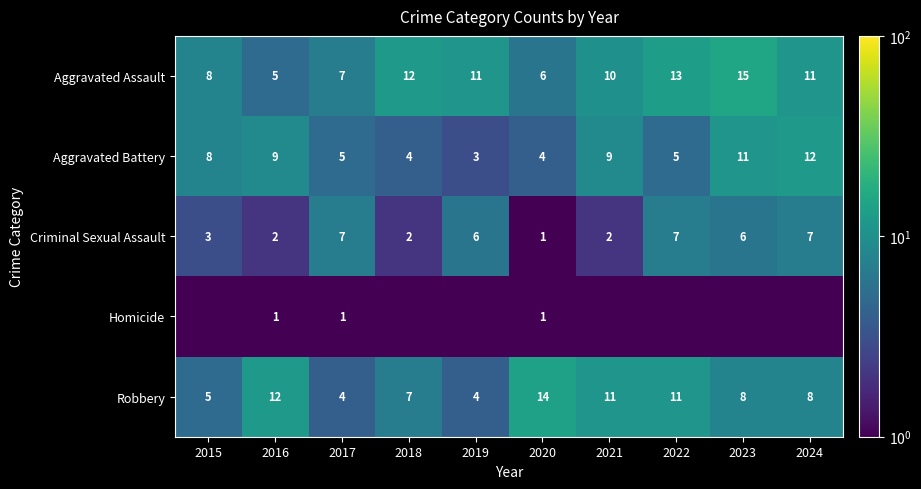

What is the sum of the Aggravated Assault values at 2017 and 2015?

15.0